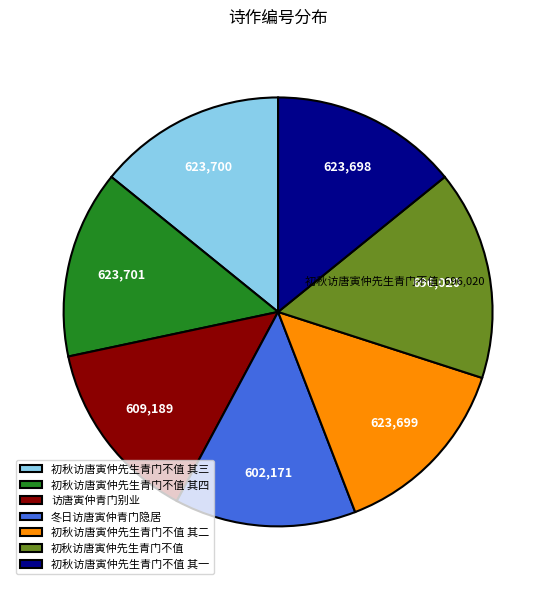

Does 初秋访唐寅仲先生青门不值 其二 account for over 50% of the chart?

No